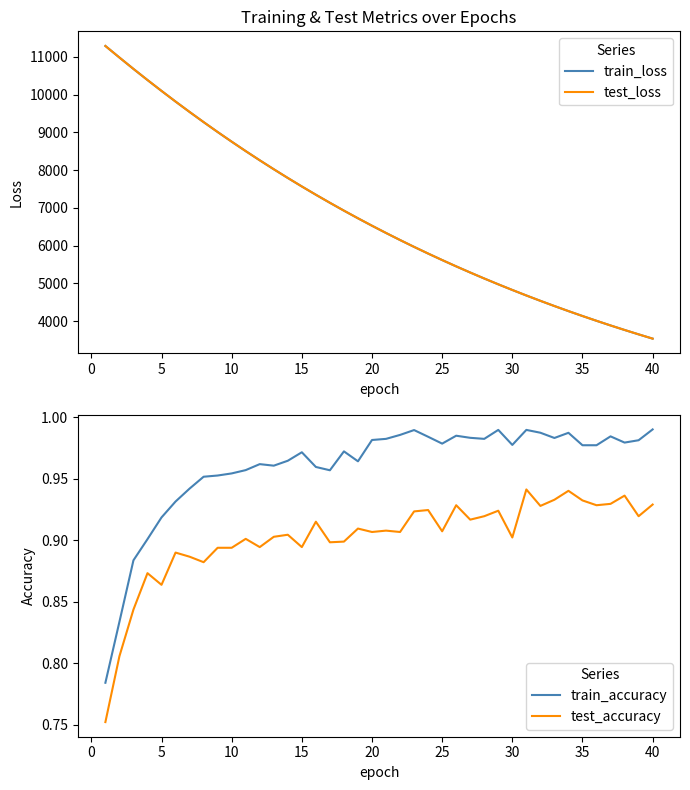

The value of train_loss at 15 is 7568.1. True or false?

True